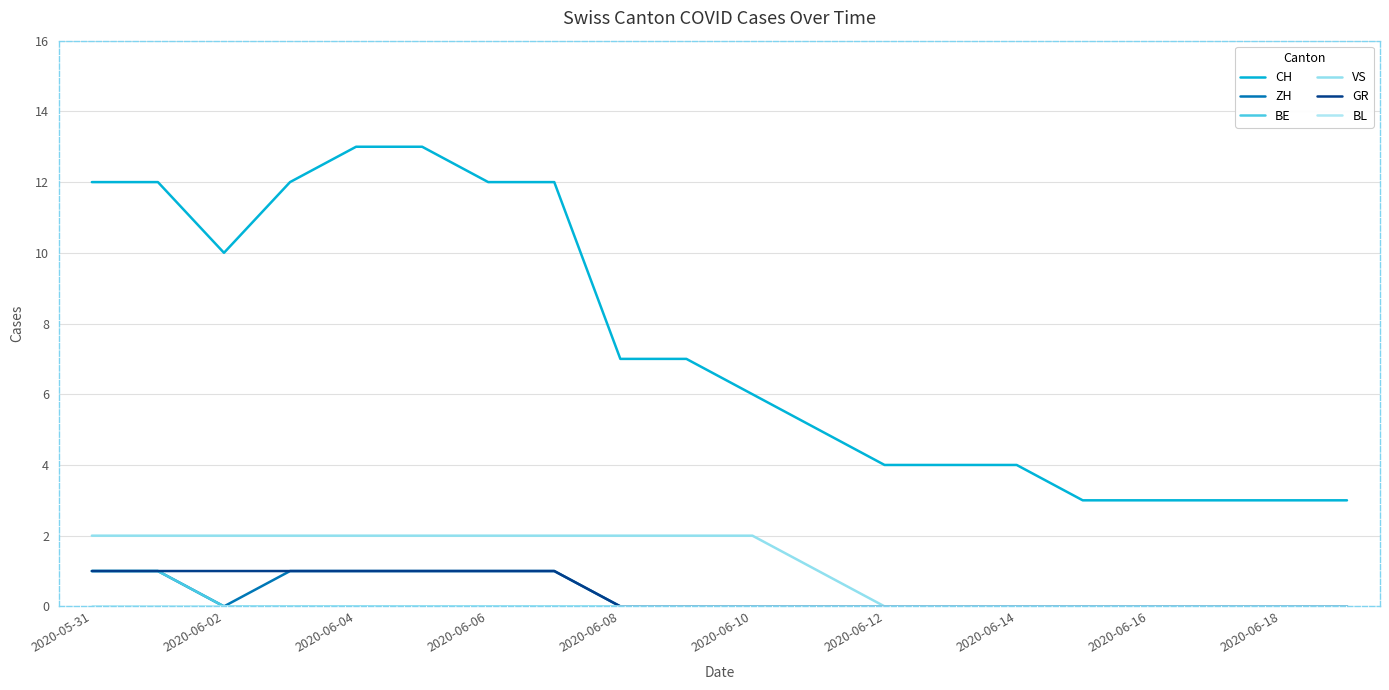

Does the chart display data point markers on the line(s)?

No